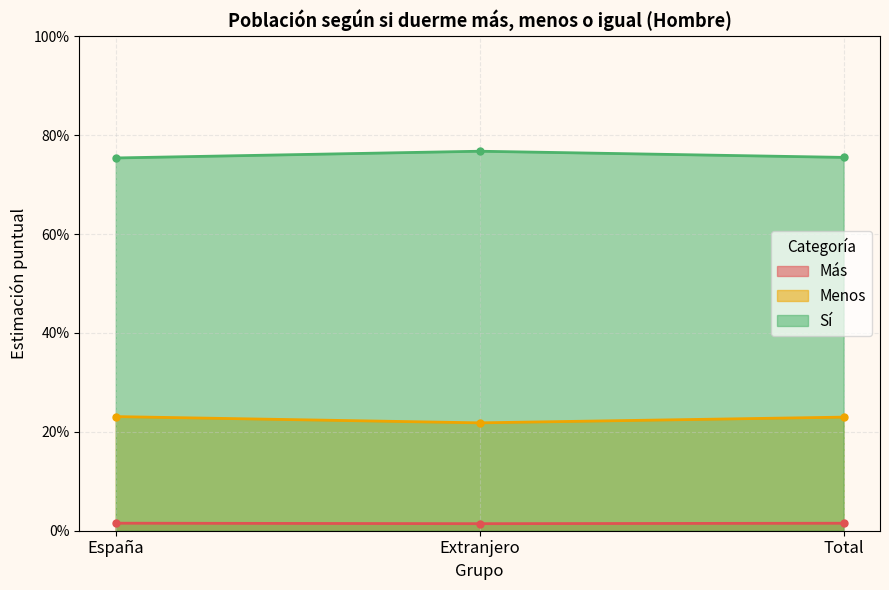

Which series has the widest spread of values?

Sí